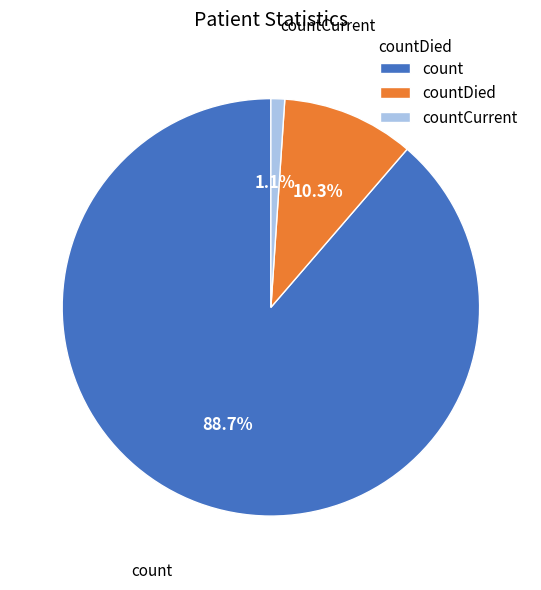

To the nearest percent, what is the difference between the largest and smallest slice percentages?

88%